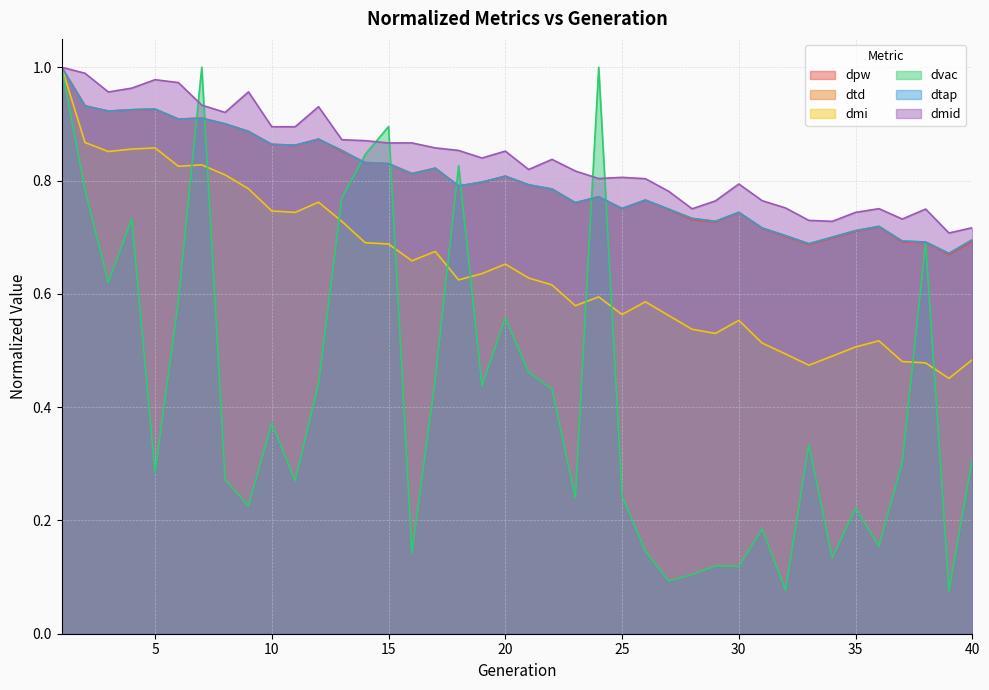

List the labels in order of dmi value, smallest first.

39, 33, 38, 37, 40, 34, 32, 35, 31, 36, 29, 28, 30, 27, 25, 23, 26, 24, 22, 18, 21, 19, 20, 16, 17, 15, 14, 13, 11, 10, 12, 9, 8, 6, 7, 3, 4, 5, 2, 1